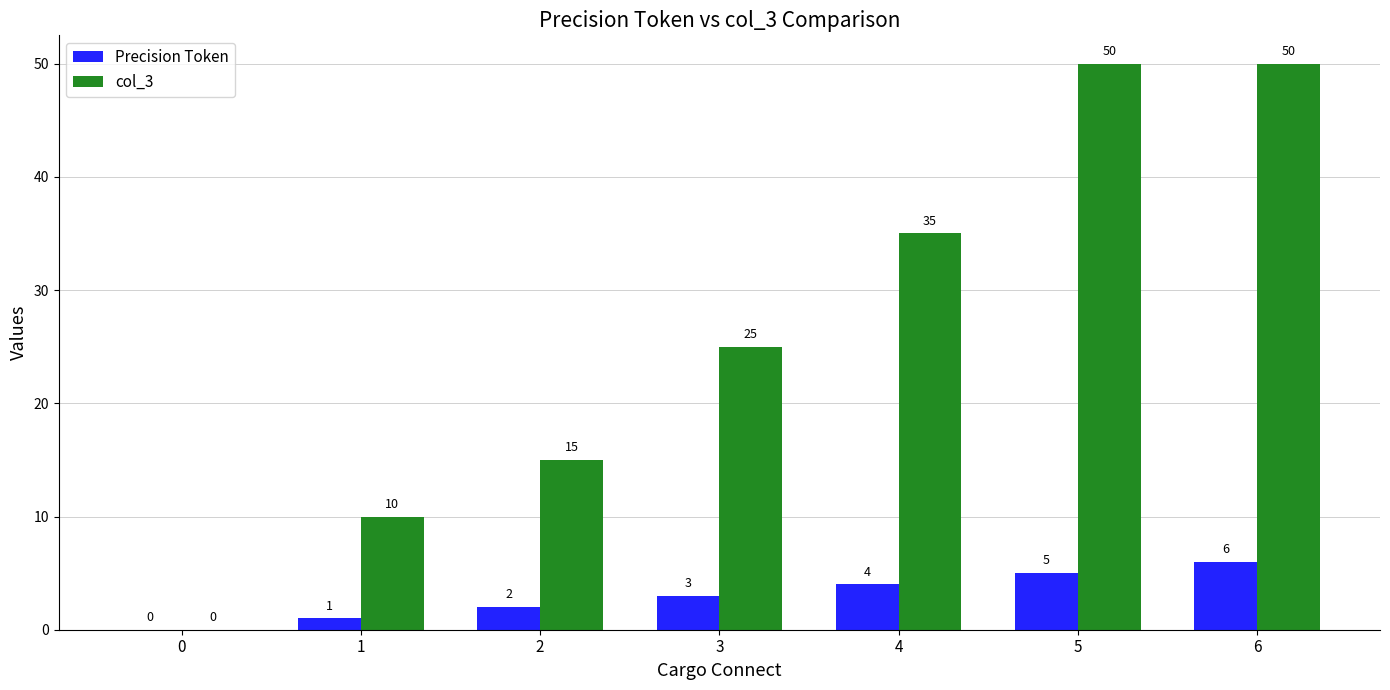

At which category is the sum across all series the highest?

6